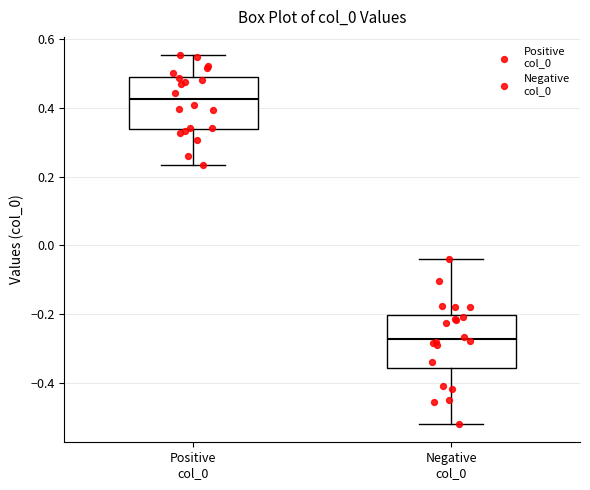

Reading left to right, transcribe this box plot: for each box, give where its median line is, the range the box spans, and where its two whiskers end, as read against the y-axis. The values are not printed on the chart, so give them approximately, as read against the axis.

Positive col_0: median 0.42, box 0.34 to 0.50, whiskers 0.24 to 0.56
Negative col_0: median -0.28, box -0.36 to -0.20, whiskers -0.52 to -0.04